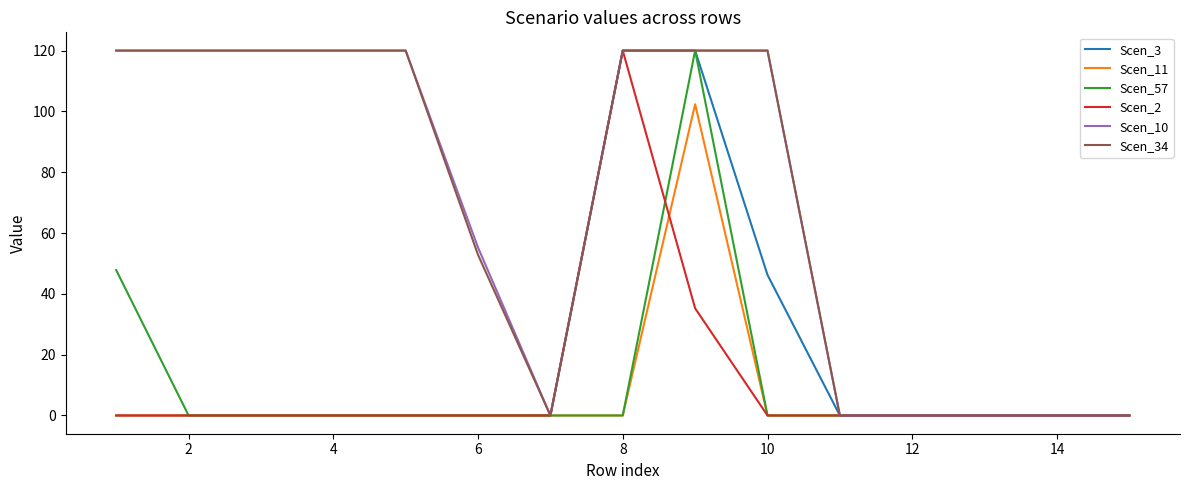

What is the highest value of the Scen_10 series?

120.0